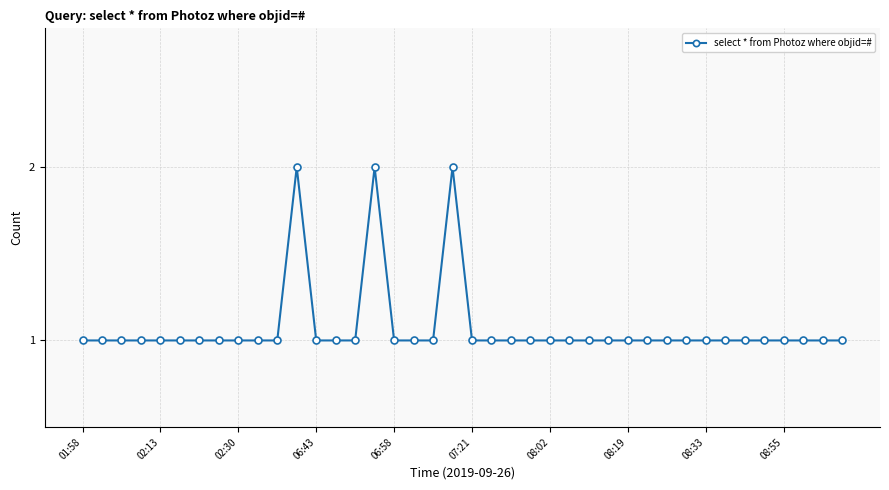

What is the value of the 34th point from the left?

1